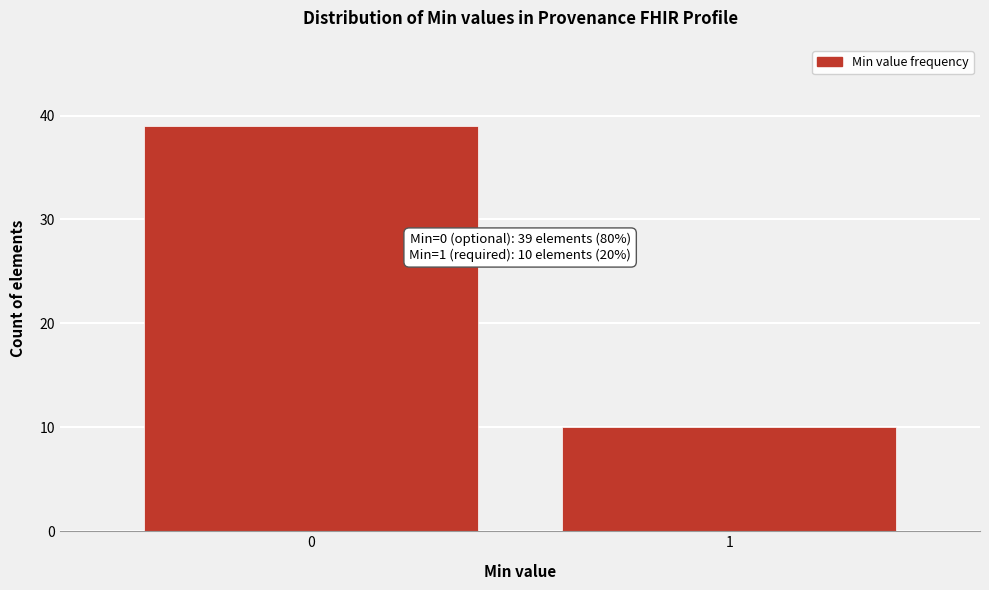

Reading left to right, transcribe all the data shown in this chart.

39	10